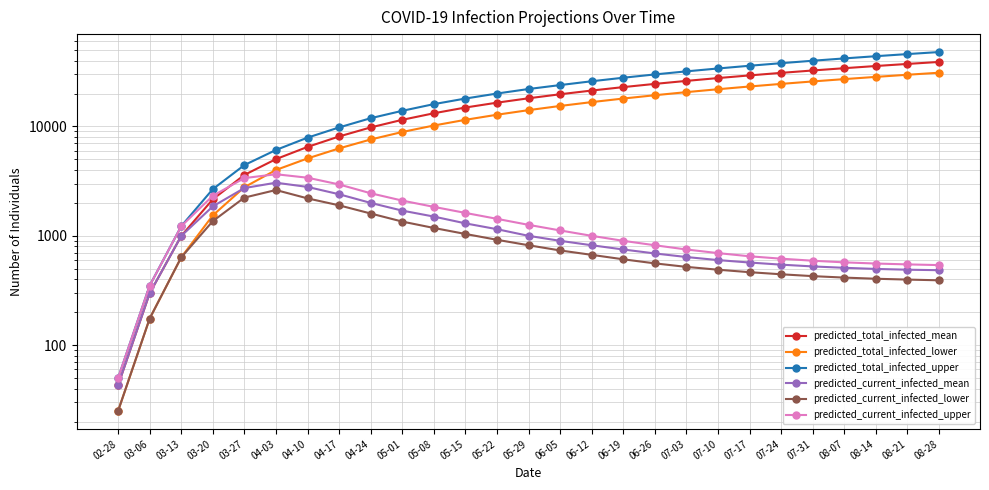

True or false: predicted_current_infected_lower and predicted_current_infected_upper cross at least once.

False